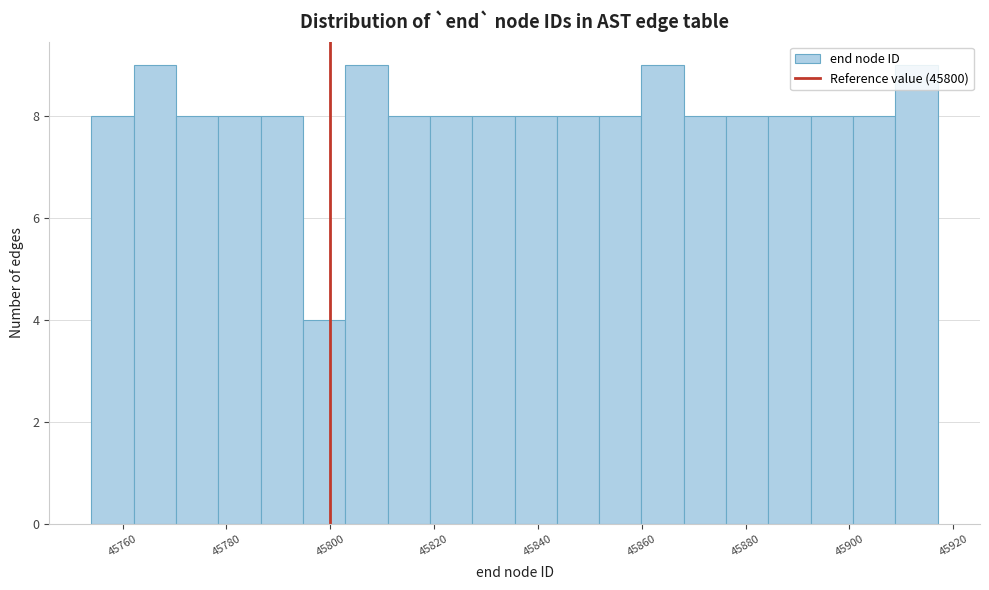

Reading left to right, list every bar in this chart as the range it spans on the x-axis followed by its height. Neither the bar edges nor the heights are printed on the chart, so give them approximately, as read against the axes.

45754 to 45762: 8
45762 to 45770: 9
45770 to 45778: 8
45778 to 45786: 8
45786 to 45794: 8
45794 to 45802: 4
45802 to 45812: 9
45812 to 45820: 8
45820 to 45828: 8
45828 to 45836: 8
45836 to 45844: 8
45844 to 45852: 8
45852 to 45860: 8
45860 to 45868: 9
45868 to 45876: 8
45876 to 45884: 8
45884 to 45892: 8
45892 to 45900: 8
45900 to 45908: 8
45908 to 45918: 9